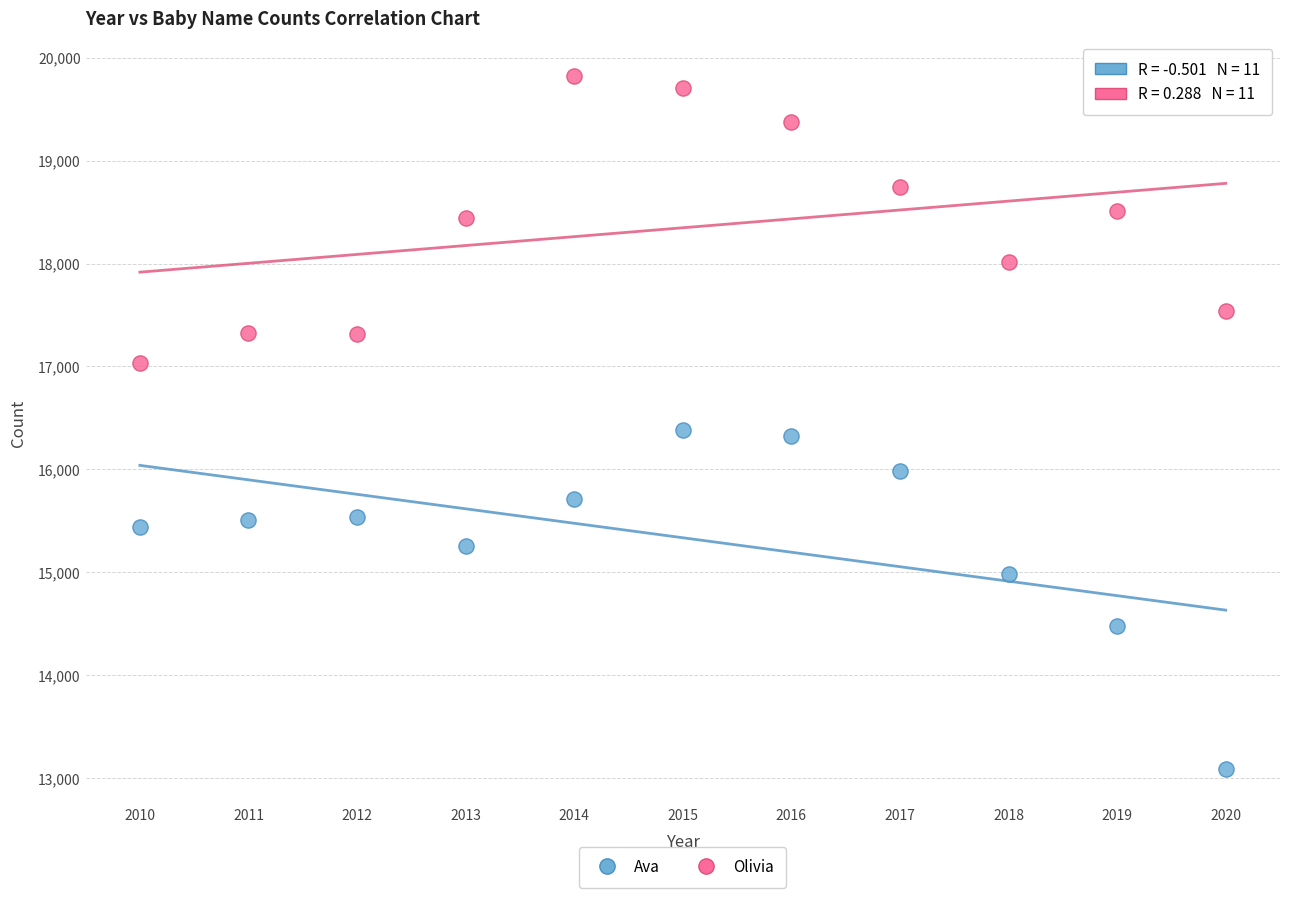

Across all data points, what is the range of X values (max minus min)?

10